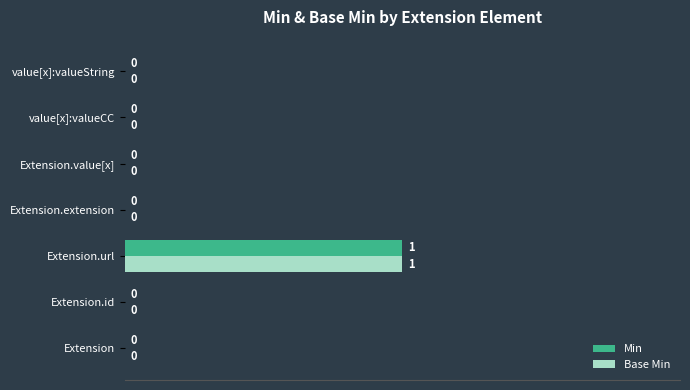

How many data points in Base Min are above 0?

1